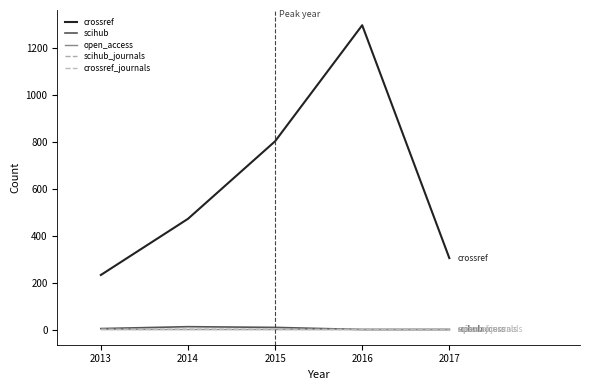

After their last crossing, which series has the higher values: scihub or crossref_journals?

crossref_journals